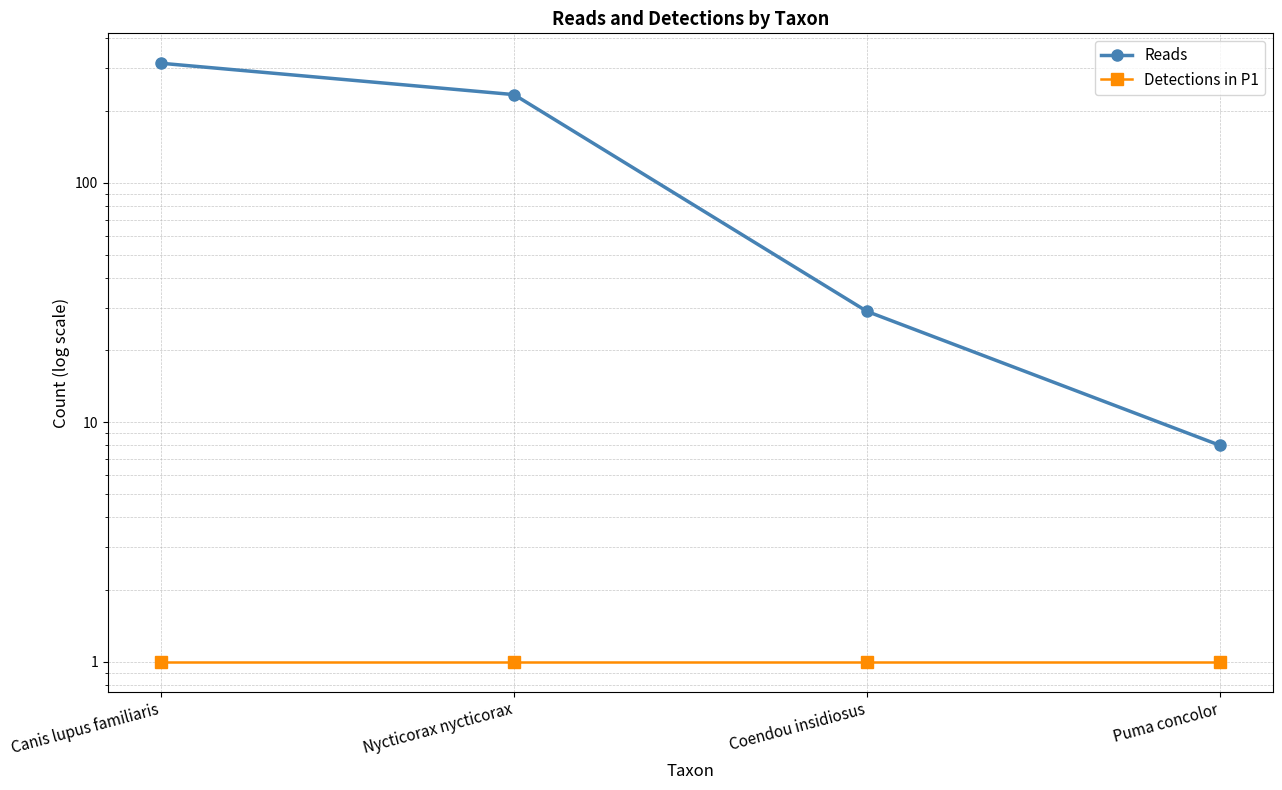

True or false: Detections in P1 has more than 1 interior local peaks.

False